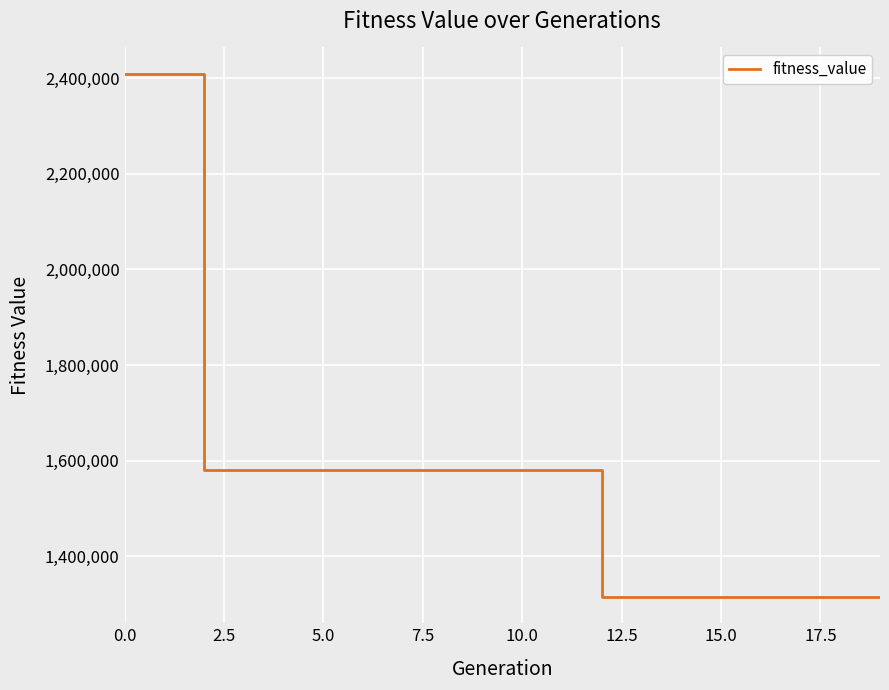

What is the difference between the maximum and minimum values?

1094859.7